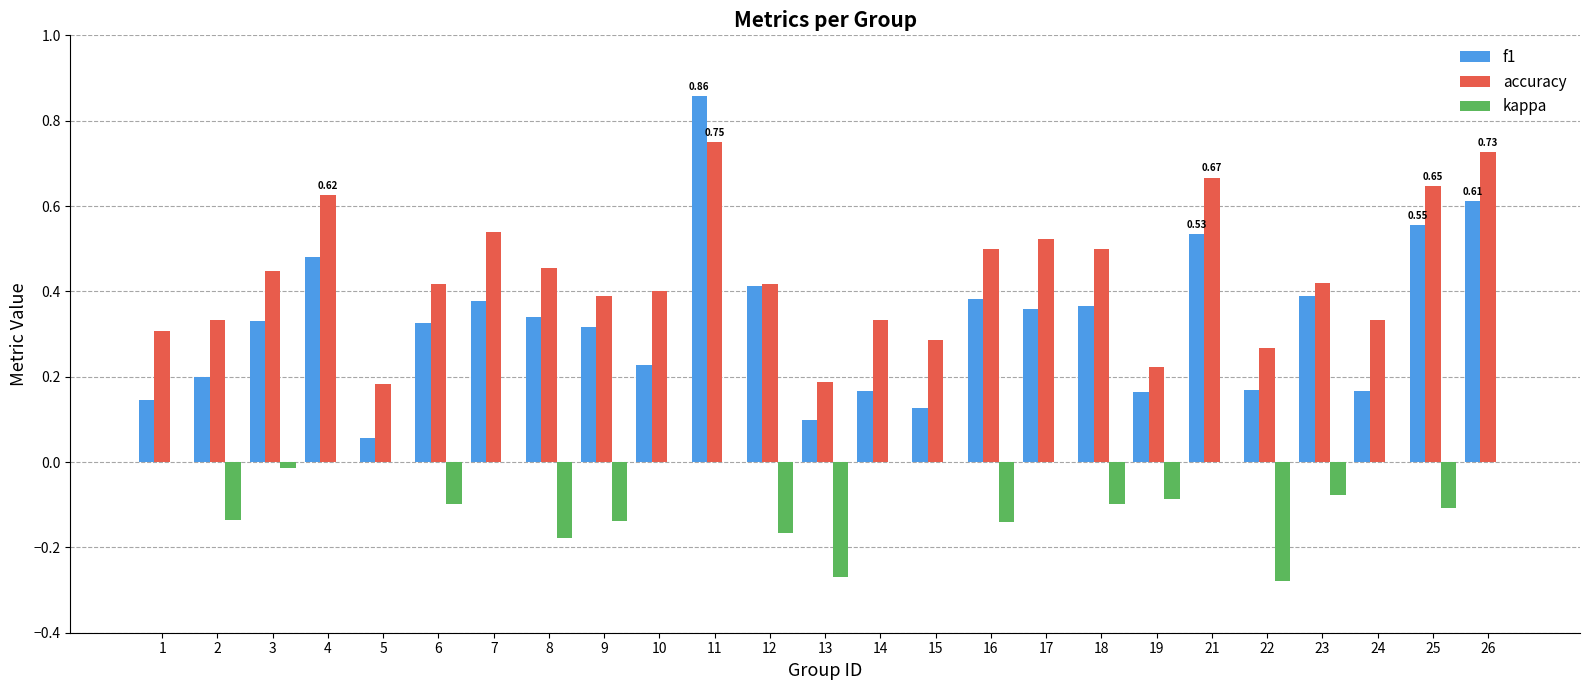

At which category is the sum across all series the highest?

11